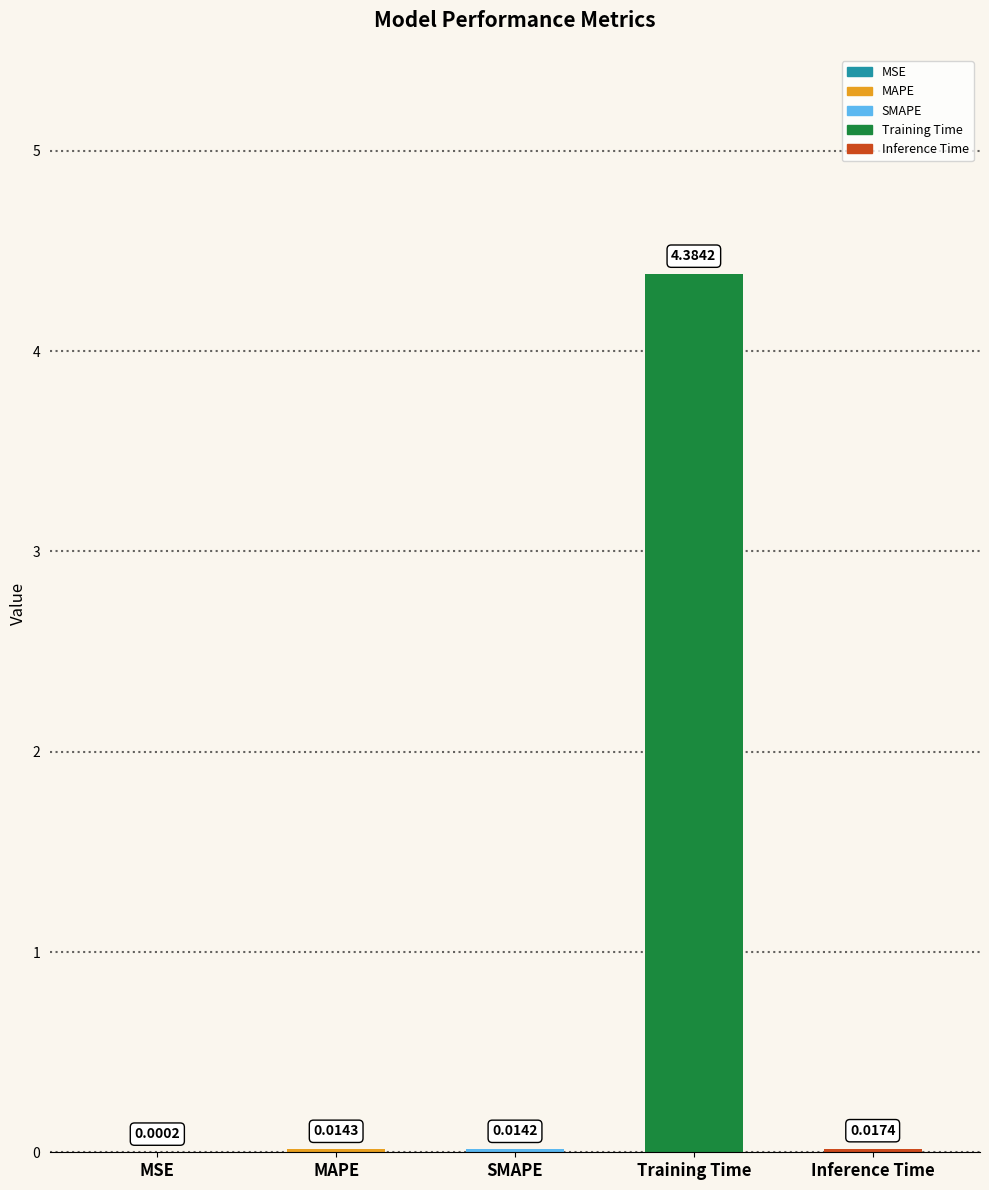

Between Training Time and MAPE, which is larger?

Training Time